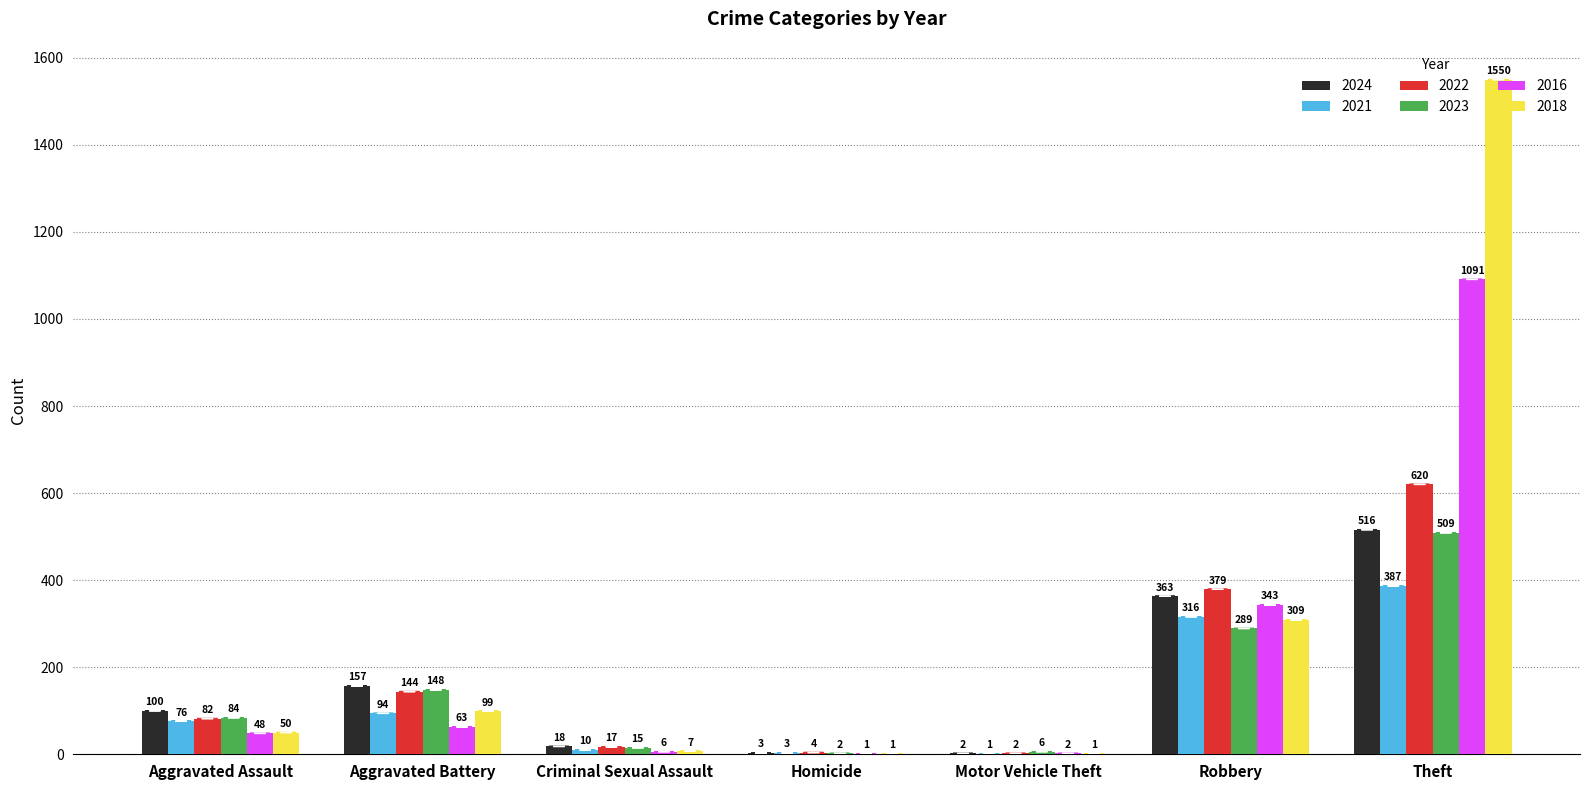

What is the difference between the 2022 values at Criminal Sexual Assault and Motor Vehicle Theft?

15